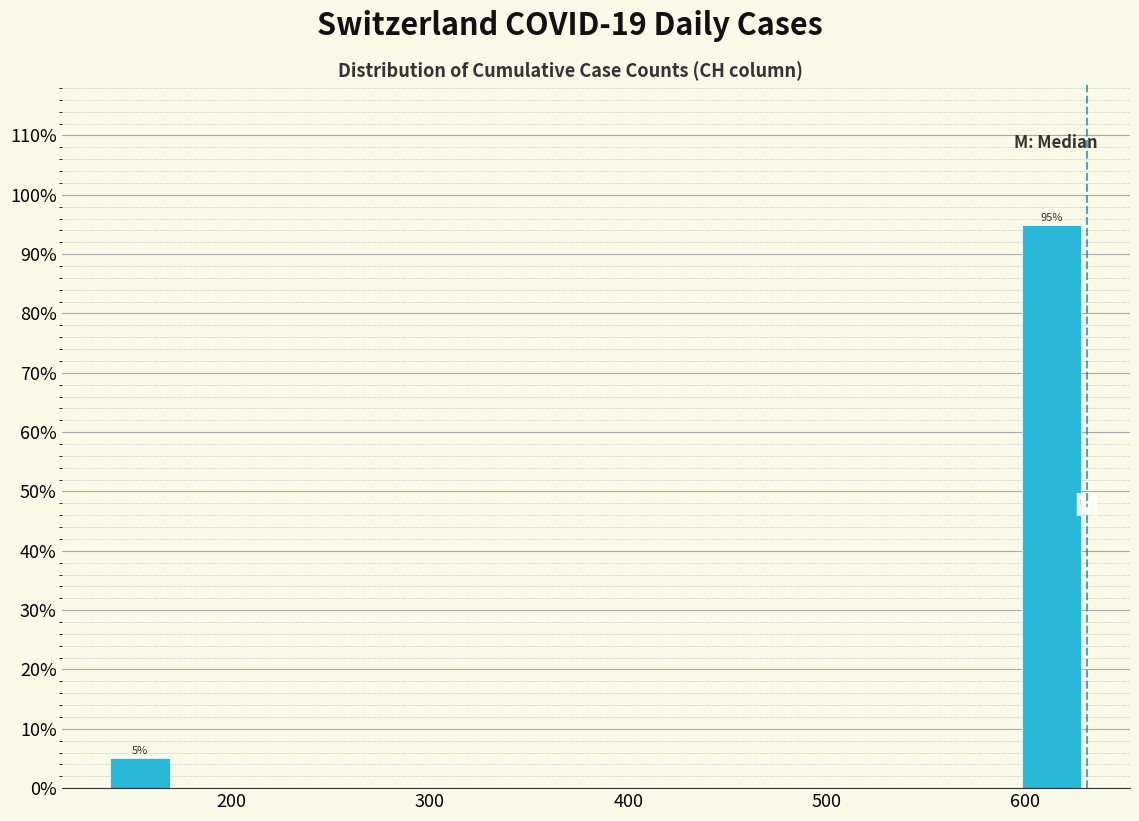

Around what value on the x-axis is the tallest bar? Give the approximate position of its centre, as read against the axis.

610